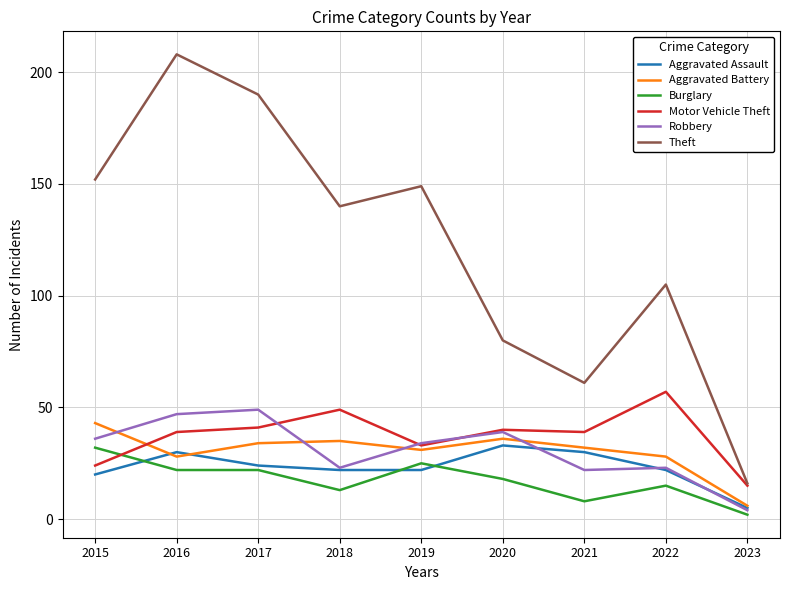

The value of Motor Vehicle Theft at 2023 is 15. True or false?

True